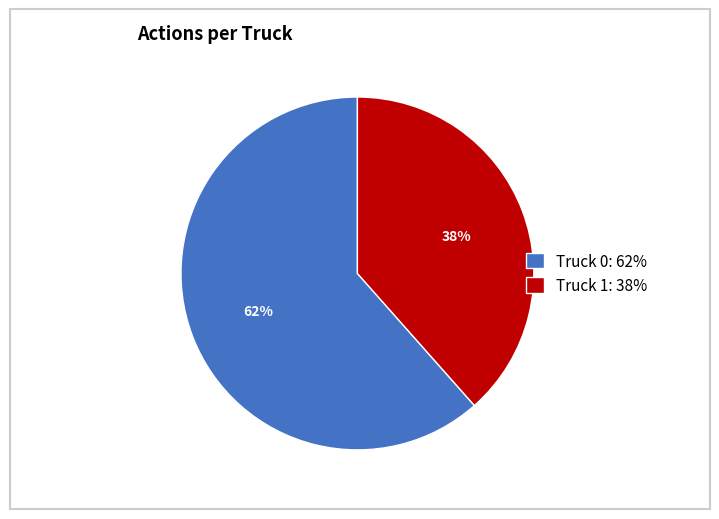

How many slices are in this pie chart?

2